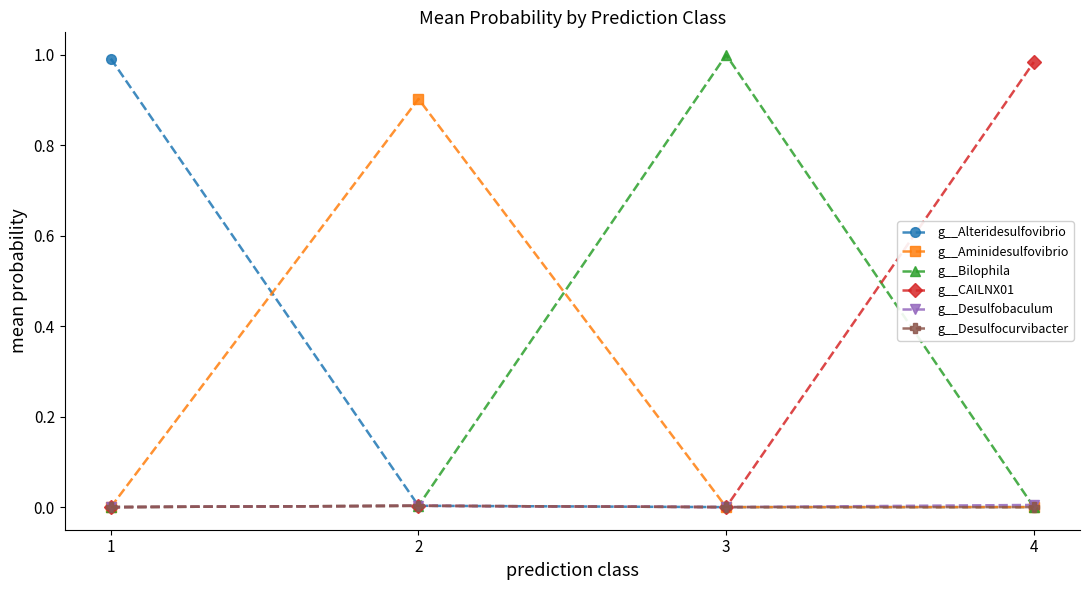

The value of g__Desulfobaculum at 1 is 0.0. True or false?

True